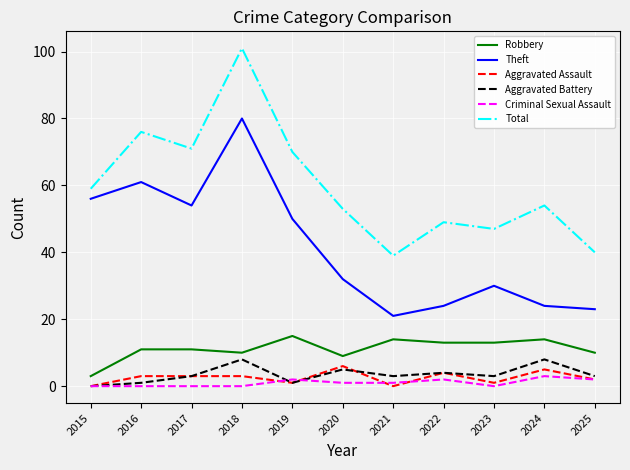

What is the difference between the Aggravated Assault values at 2025 and 2024?

3